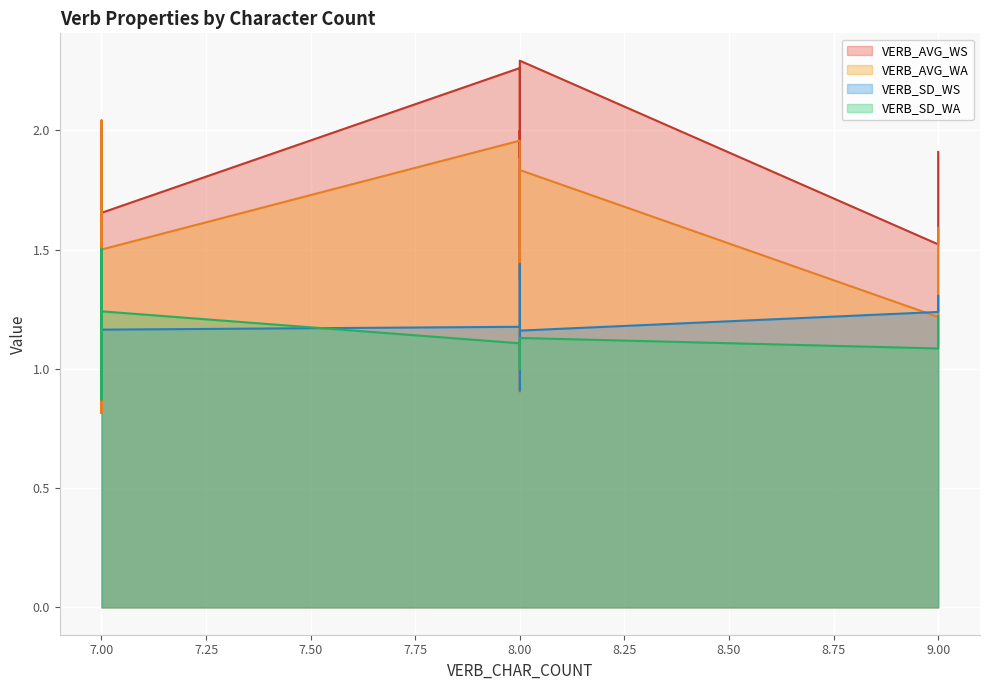

How many interior local valleys does the VERB_SD_WA series have?

6